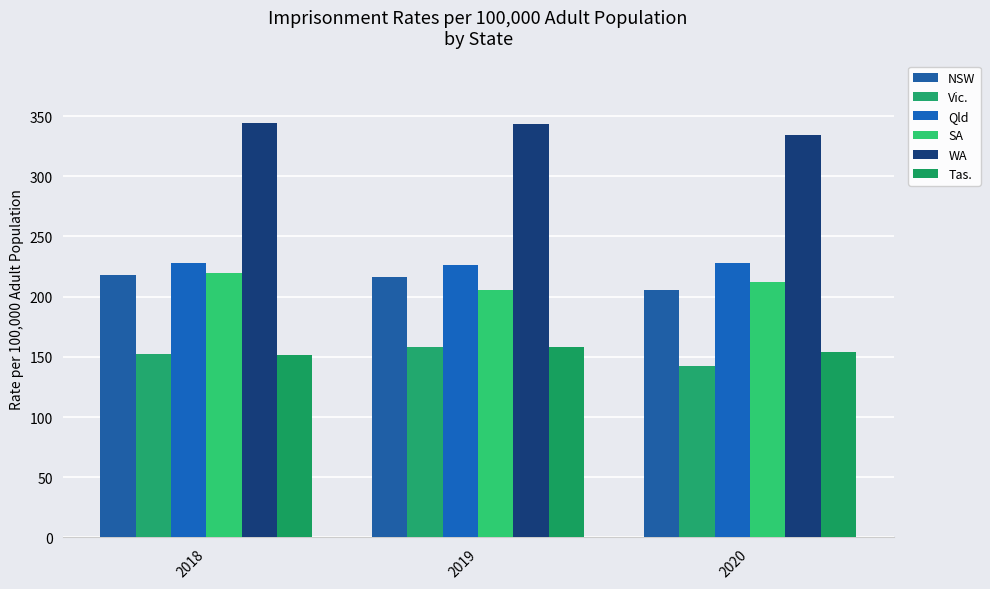

What is the average value of the WA series?

340.8